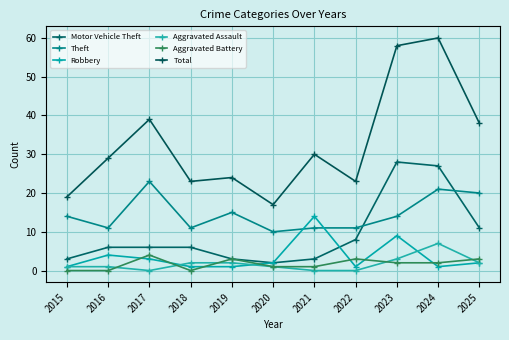

At which label does Theft reach its minimum?

2020